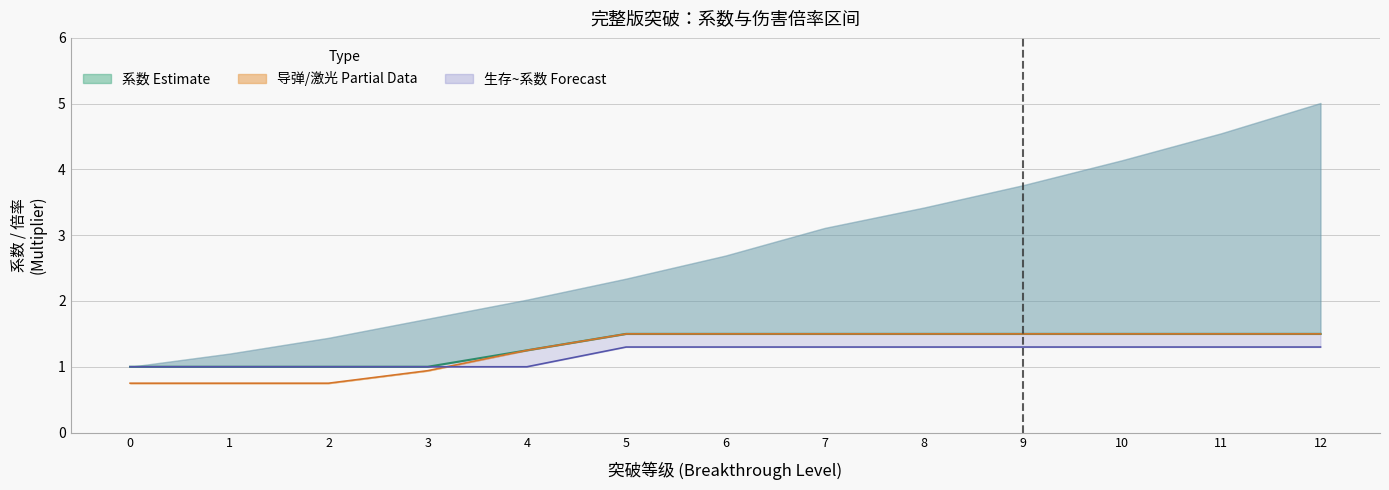

True or false: 导弹伤害 and 主舰伤害 cross at least once.

False